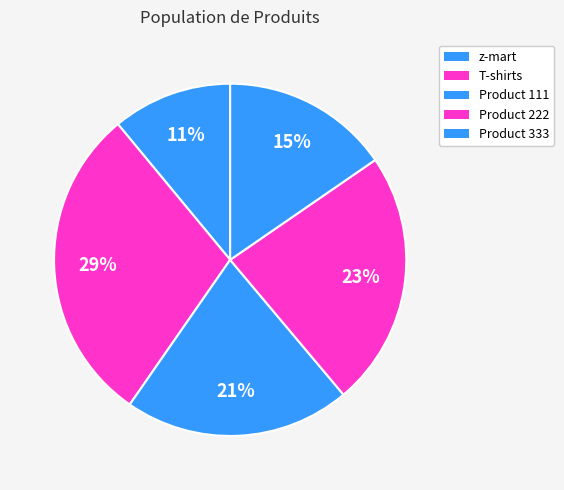

How many slices are in this pie chart?

5